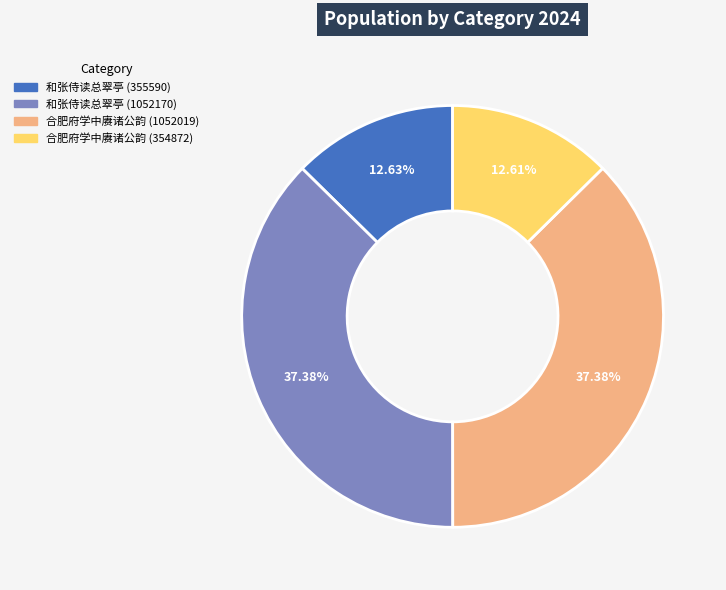

Is there any slice that represents more than half of the pie?

No